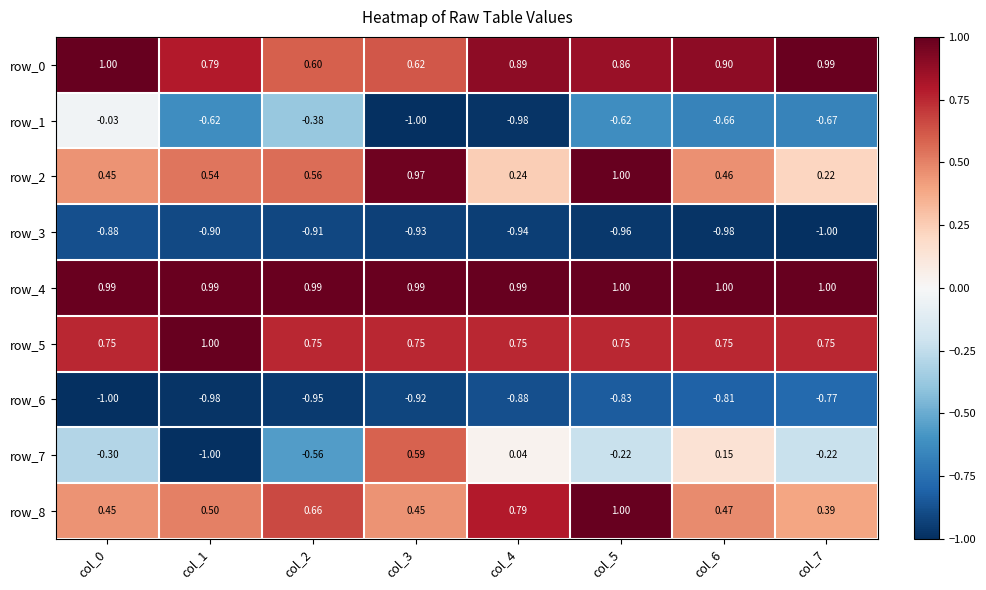

Read the row_0 value at col_4.

0.9